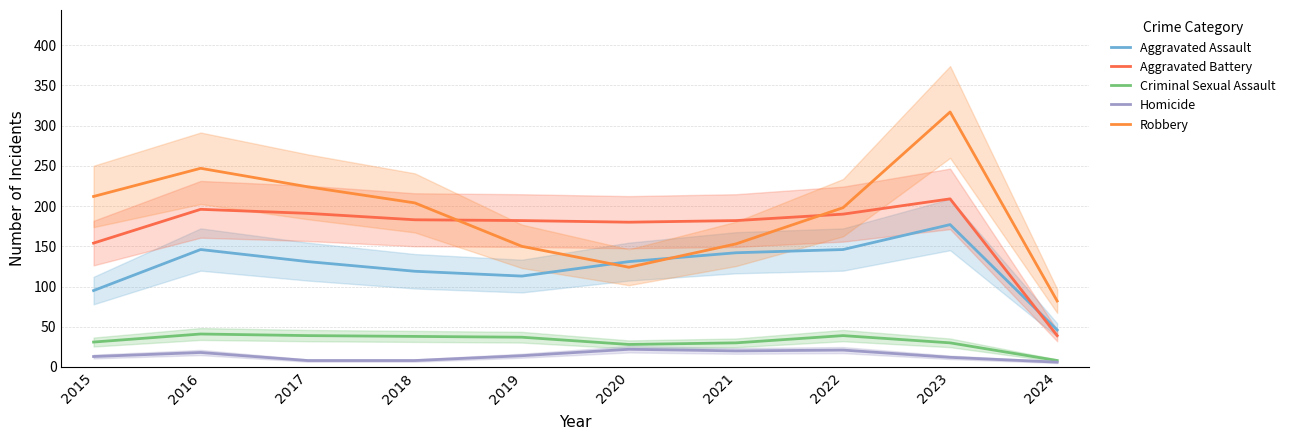

What is the highest value of the Aggravated Assault series?

177